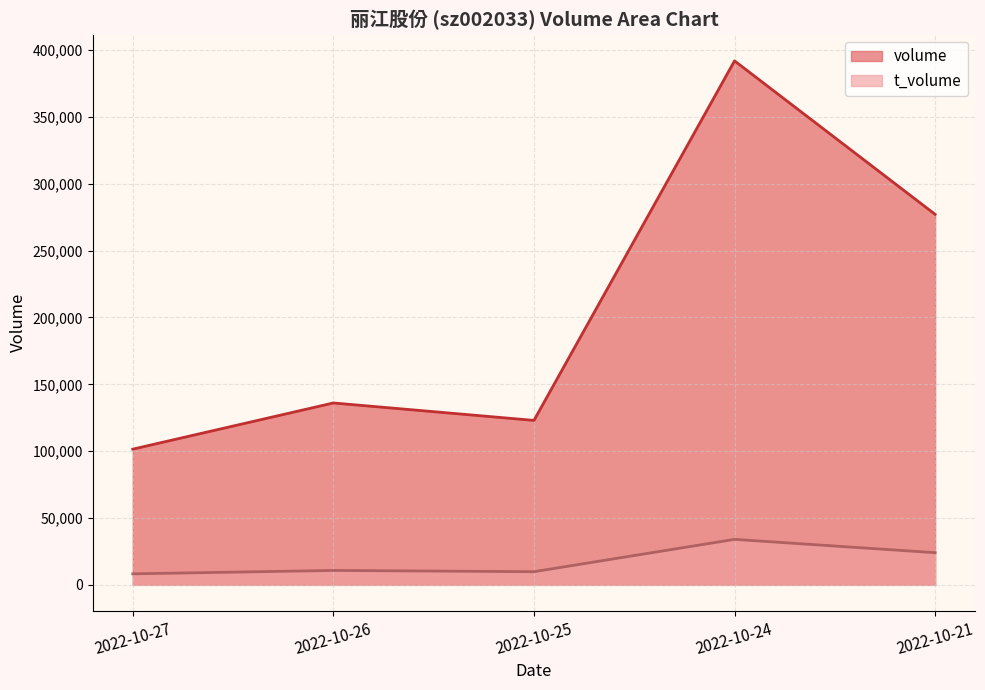

Which category has the highest value in the volume series?

2022-10-24